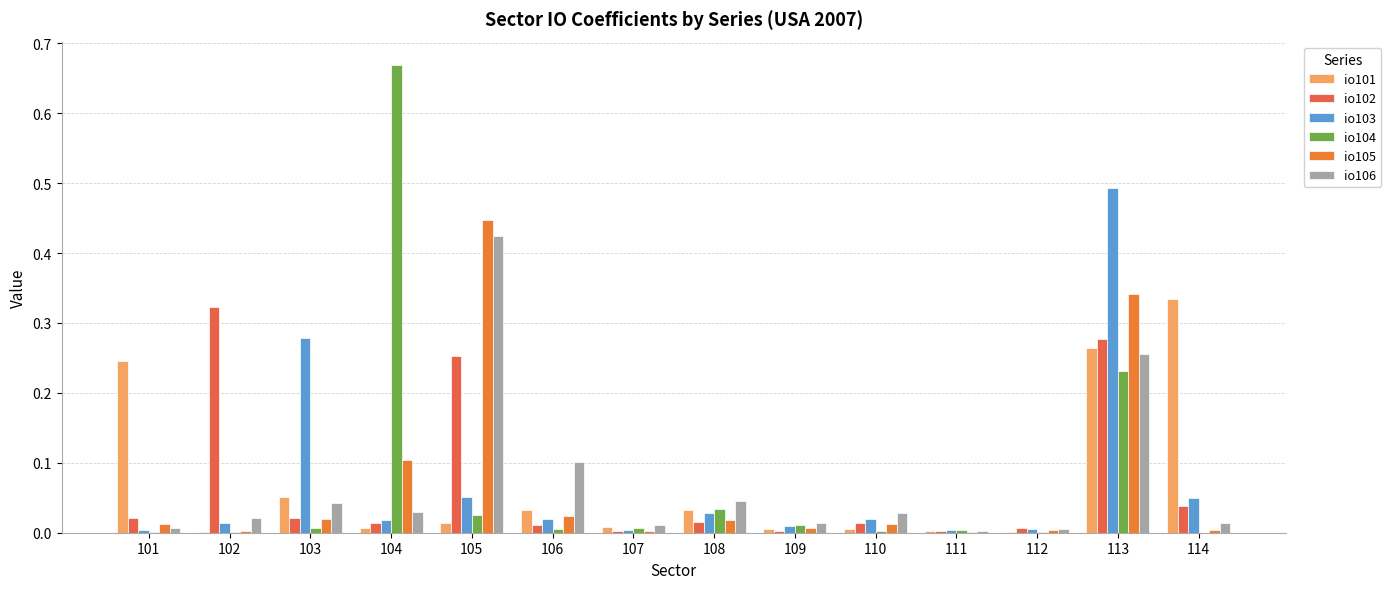

Are the bars grouped side by side (vs. stacked)?

Yes